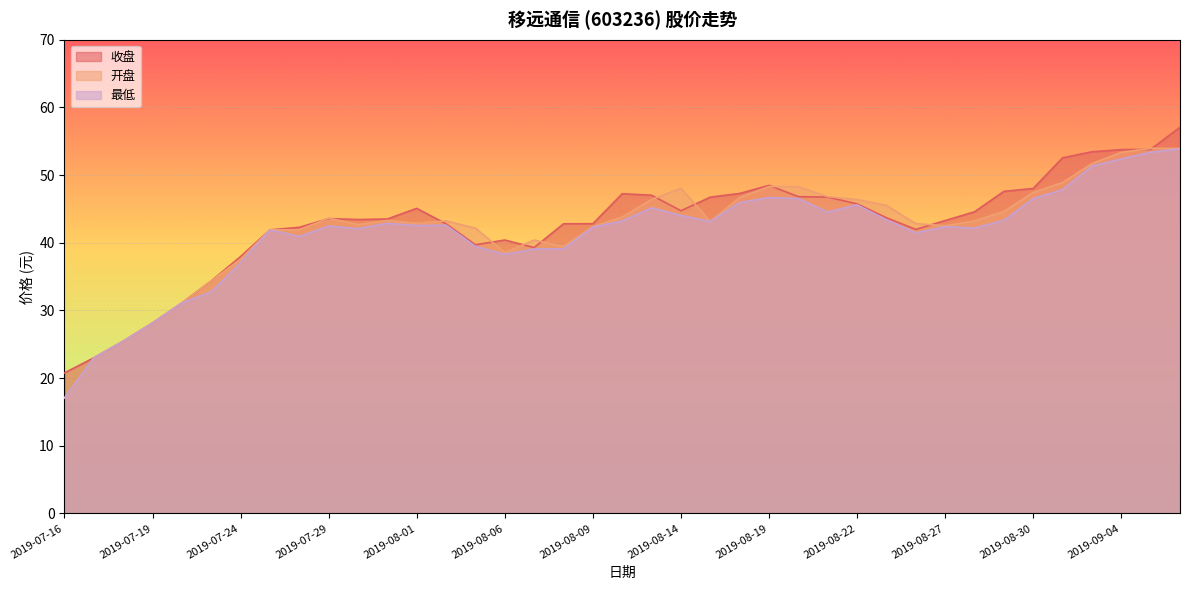

Reading right to left, list all the values displayed in this chart.

收盘: 2019-09-06=57.1	2019-09-05=53.8	2019-09-04=53.8	2019-09-03=53.4	2019-09-02=52.5	2019-08-30=48.0	2019-08-29=47.6	2019-08-28=44.6	2019-08-27=43.3	2019-08-26=42.0	2019-08-23=43.7	2019-08-22=45.8	2019-08-21=46.7	2019-08-20=46.8	2019-08-19=48.5	2019-08-16=47.3	2019-08-15=46.7	2019-08-14=44.7	2019-08-13=47.0	2019-08-12=47.2	2019-08-09=42.8	2019-08-08=42.8	2019-08-07=39.3	2019-08-06=40.4	2019-08-05=39.7	2019-08-02=42.8	2019-08-01=45.1	2019-07-31=43.5	2019-07-30=43.4	2019-07-29=43.6	2019-07-26=42.3	2019-07-25=41.9	2019-07-24=38.0	2019-07-23=34.4	2019-07-22=31.1	2019-07-19=28.1	2019-07-18=25.4	2019-07-17=23.0	2019-07-16=20.8
开盘: 2019-09-06=53.9	2019-09-05=54.0	2019-09-04=53.4	2019-09-03=51.7	2019-09-02=48.9	2019-08-30=47.4	2019-08-29=44.6	2019-08-28=43.2	2019-08-27=42.5	2019-08-26=42.8	2019-08-23=45.5	2019-08-22=46.4	2019-08-21=46.8	2019-08-20=48.3	2019-08-19=48.3	2019-08-16=46.7	2019-08-15=43.1	2019-08-14=48.0	2019-08-13=46.4	2019-08-12=43.8	2019-08-09=42.4	2019-08-08=39.4	2019-08-07=40.4	2019-08-06=38.5	2019-08-05=42.2	2019-08-02=43.2	2019-08-01=42.9	2019-07-31=43.3	2019-07-30=42.7	2019-07-29=43.6	2019-07-26=41.9	2019-07-25=41.9	2019-07-24=37.6	2019-07-23=34.4	2019-07-22=31.1	2019-07-19=28.1	2019-07-18=25.4	2019-07-17=23.0	2019-07-16=17.1
最低: 2019-09-06=53.9	2019-09-05=53.4	2019-09-04=52.4	2019-09-03=51.3	2019-09-02=47.8	2019-08-30=46.5	2019-08-29=43.3	2019-08-28=42.2	2019-08-27=42.4	2019-08-26=41.5	2019-08-23=43.4	2019-08-22=45.6	2019-08-21=44.5	2019-08-20=46.5	2019-08-19=46.7	2019-08-16=45.9	2019-08-15=43.1	2019-08-14=44.0	2019-08-13=45.2	2019-08-12=43.2	2019-08-09=42.3	2019-08-08=39.1	2019-08-07=39.1	2019-08-06=38.3	2019-08-05=39.5	2019-08-02=42.6	2019-08-01=42.5	2019-07-31=42.9	2019-07-30=42.1	2019-07-29=42.5	2019-07-26=40.9	2019-07-25=41.9	2019-07-24=37.0	2019-07-23=32.8	2019-07-22=31.1	2019-07-19=28.1	2019-07-18=25.4	2019-07-17=23.0	2019-07-16=17.1